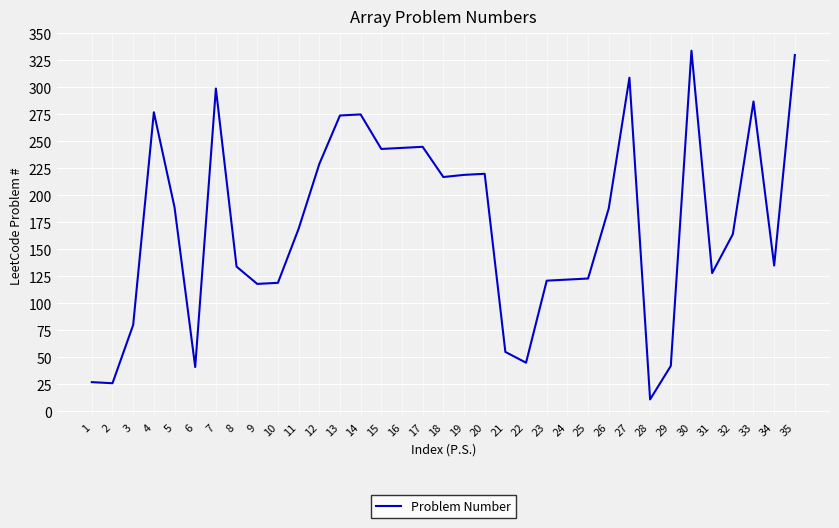

True or false: the data shows 111 at 14.

False